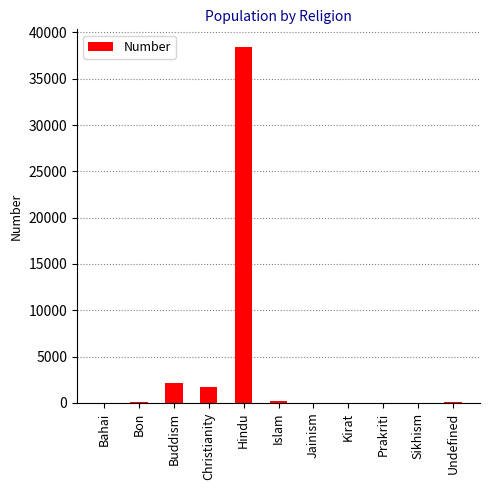

Where is the data nearest to the value 19208?

Buddism